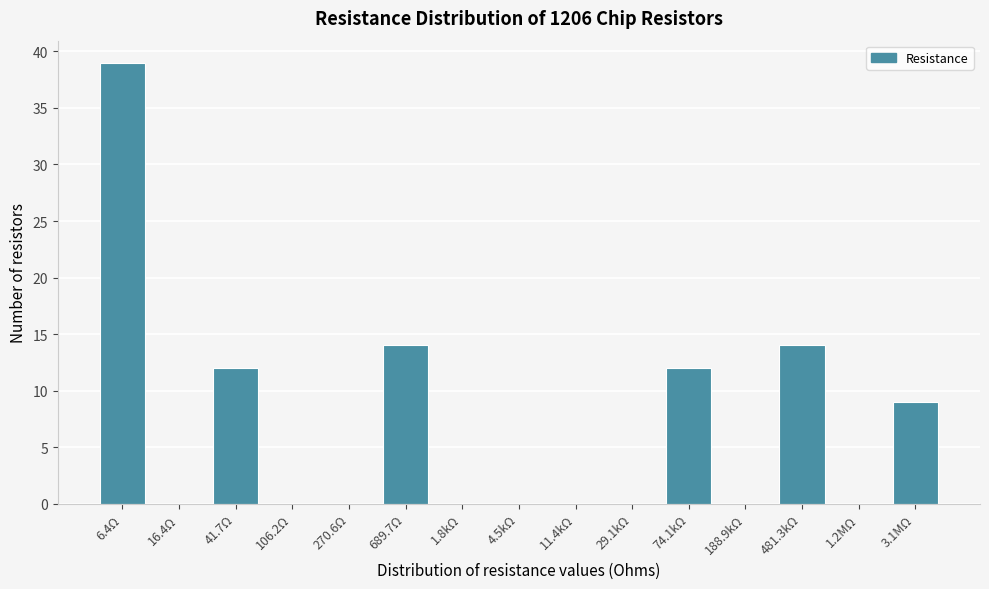

Reading left to right, transcribe all the data shown in this chart.

6.4Ω=39	16.4Ω=0	41.7Ω=12	106.2Ω=0	270.6Ω=0	689.7Ω=14	1.8kΩ=0	4.5kΩ=0	11.4kΩ=0	29.1kΩ=0	74.1kΩ=12	188.9kΩ=0	481.3kΩ=14	1.2MΩ=0	3.1MΩ=9